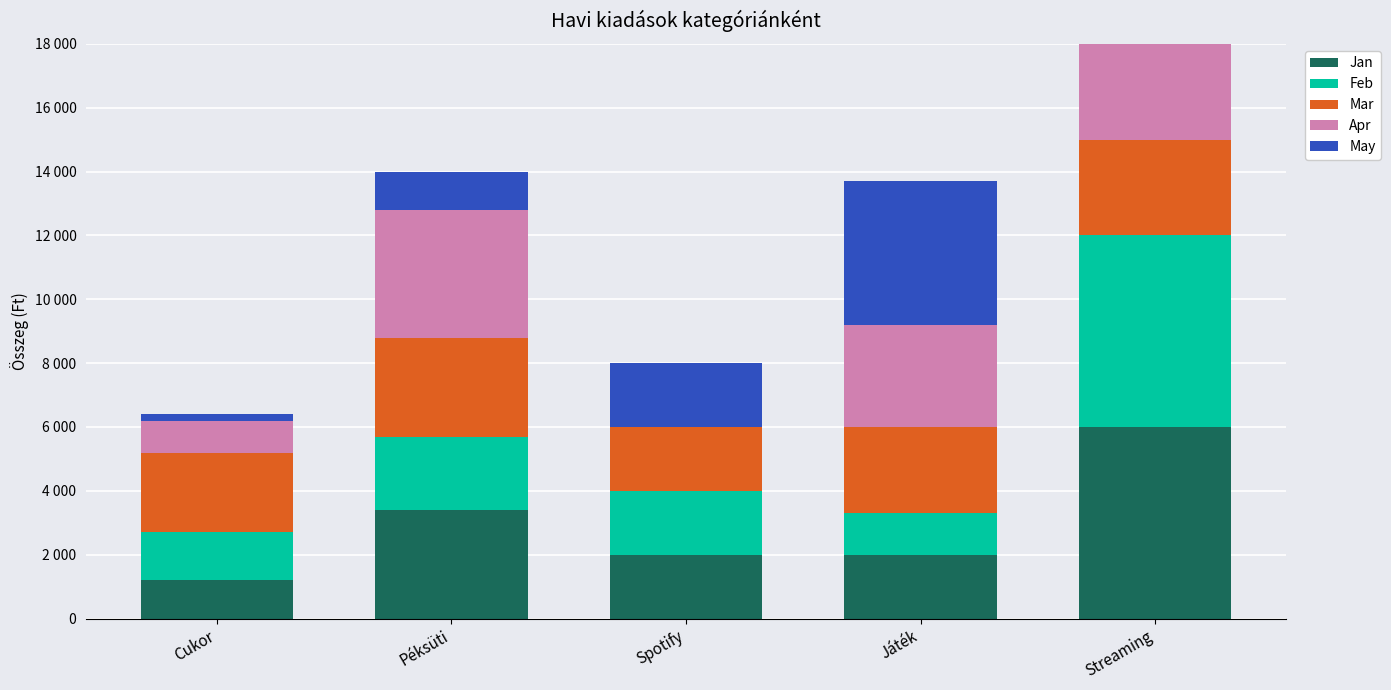

What is the average value of the Feb series?

2620